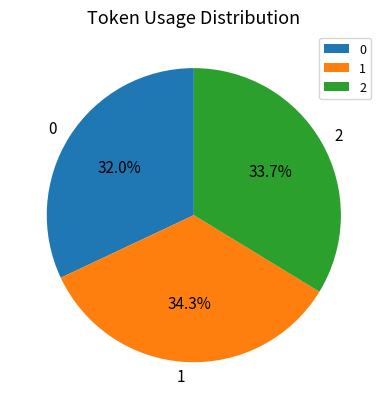

What is the ratio of the value at 1 to the value at 0?

1.1